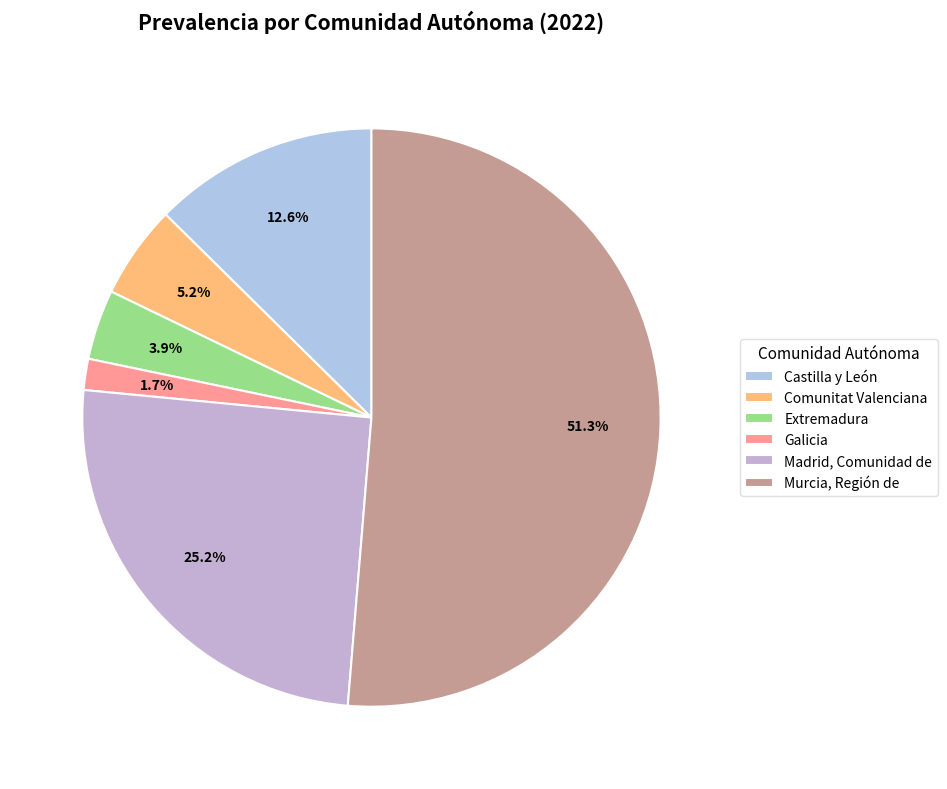

To the nearest percent, what portion does Murcia, Región de represent?

51%